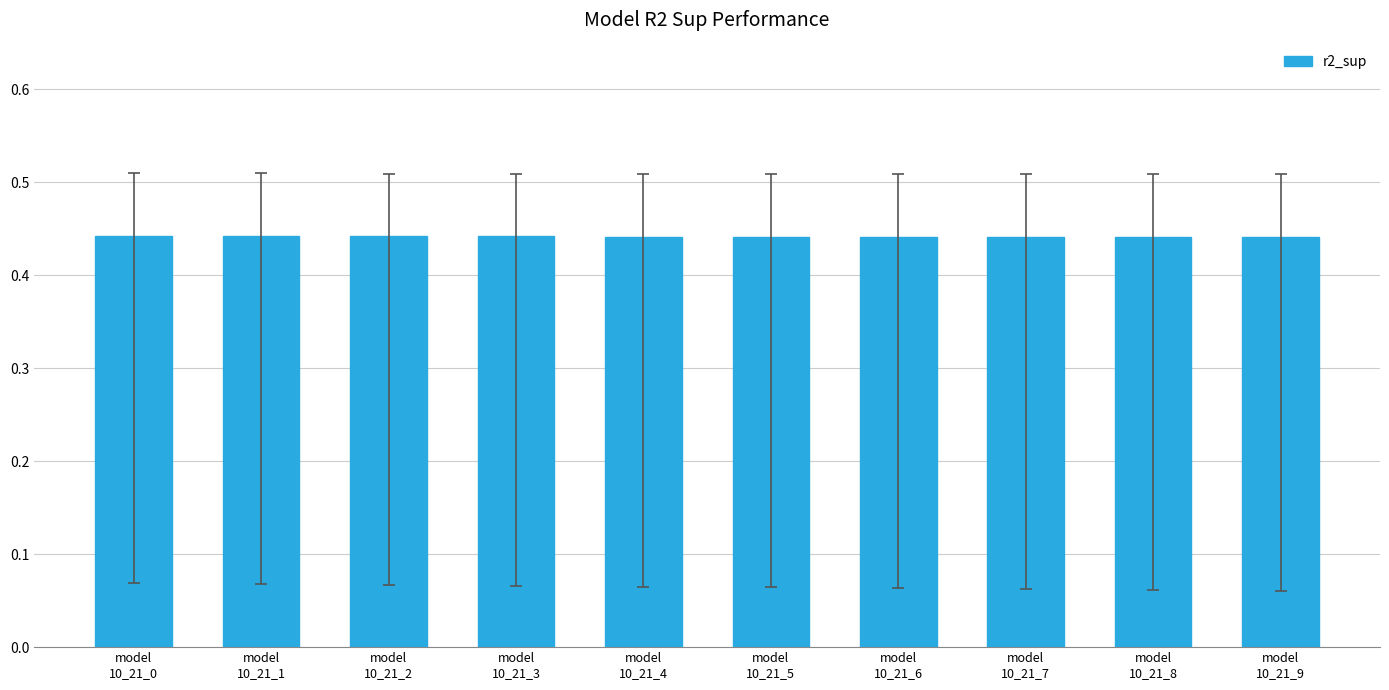

What is the sum of the values at model
10_21_4 and model
10_21_7?

0.9